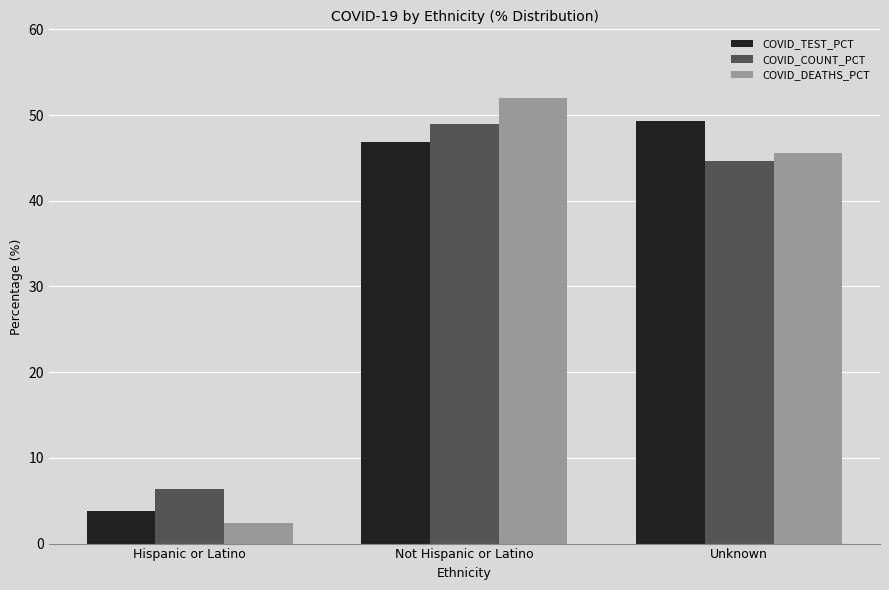

How many bars are there in each group?

3